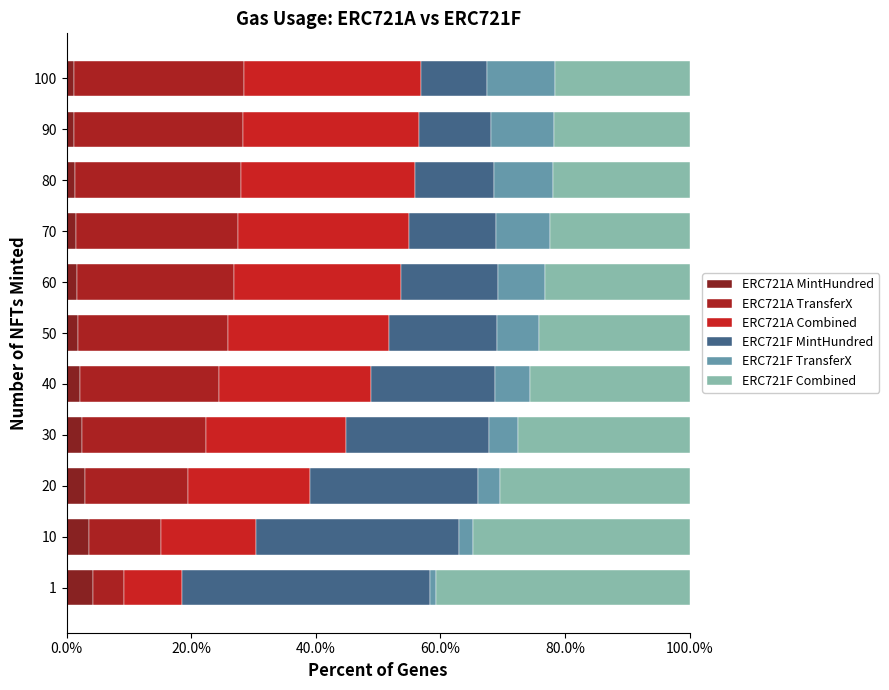

How many distinct data groups are displayed?

6